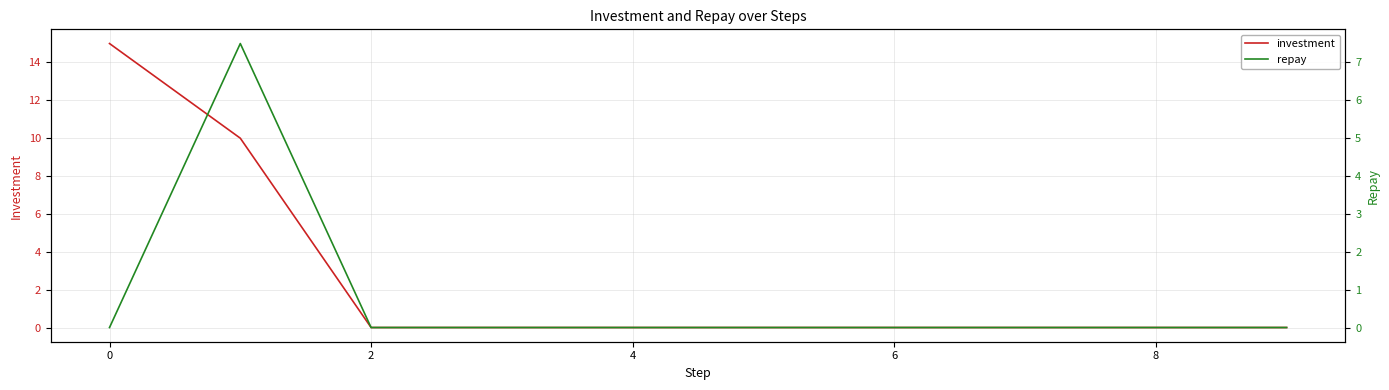

Reading right to left, extract all data points from this chart.

investment: 0.0	0.0	0.0	0.0	0.0	0.0	0.0	0.0	10.0	15.0
repay: 0.0	0.0	0.0	0.0	0.0	0.0	0.0	0.0	7.5	0.0